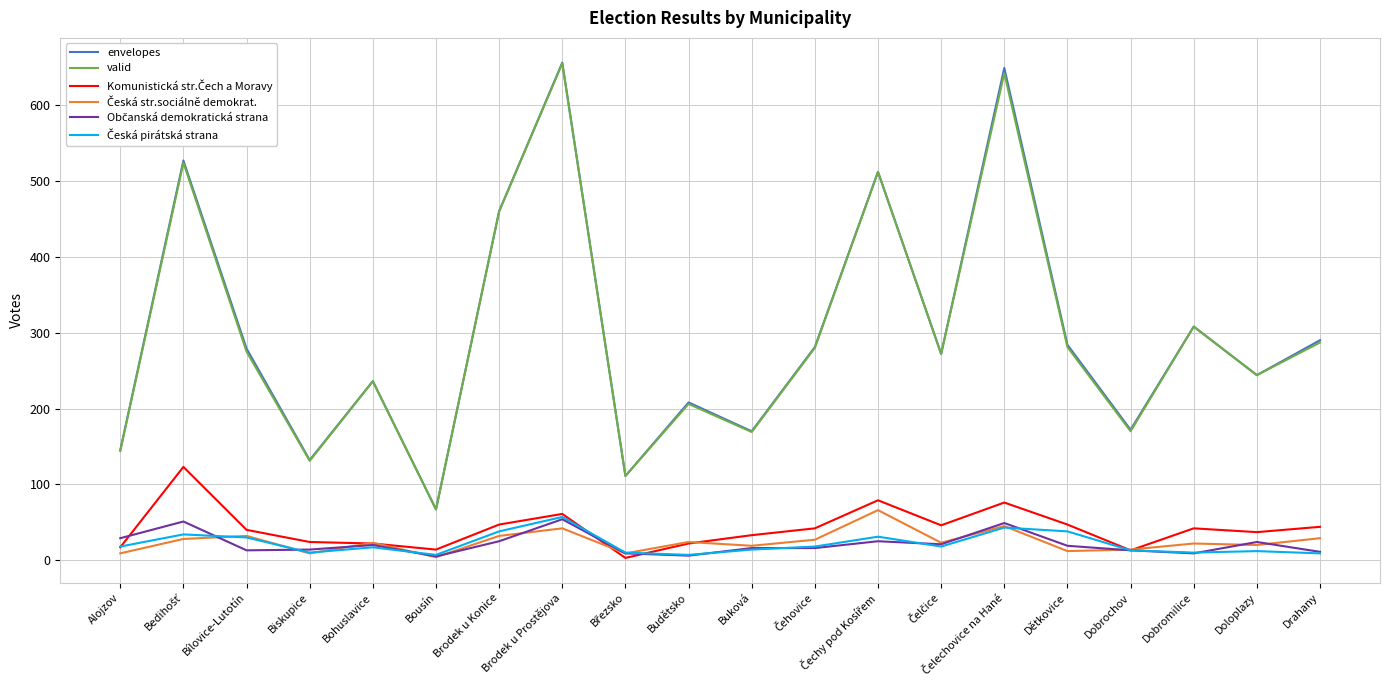

The envelopes series shows 132 at Biskupice. True or false?

True